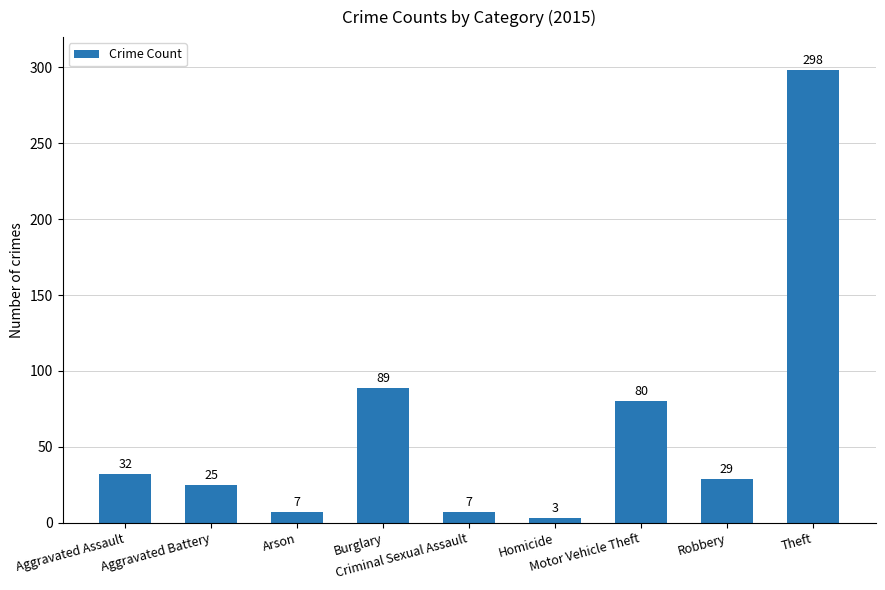

What is the value of the 5th bar from the left?

7